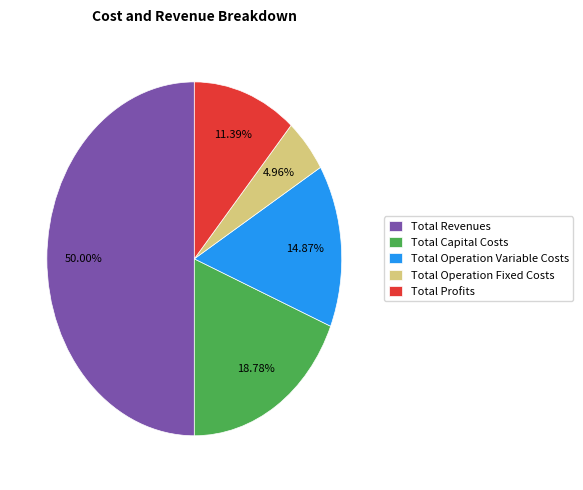

Combined, do Total Capital Costs and Total Operation Fixed Costs account for over 50%?

No